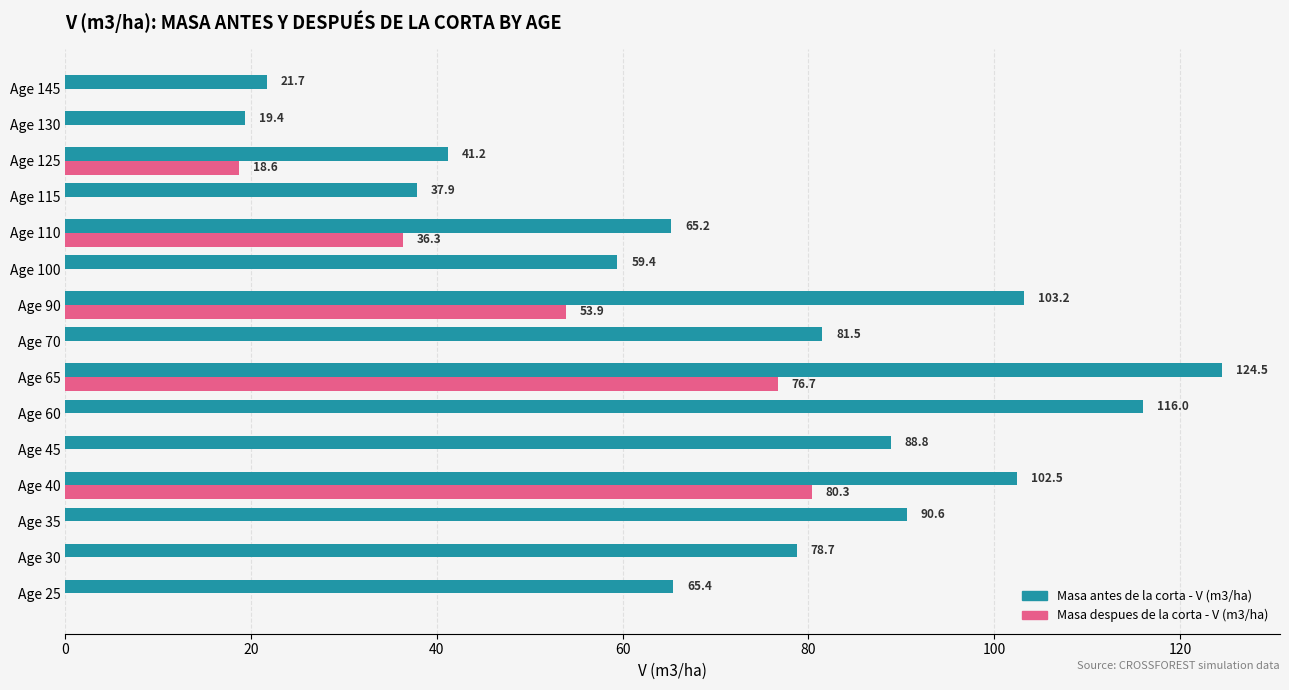

What is the sum of the Masa despues de la corta - V (m3/ha) values at Age 60 and Age 40?

80.3